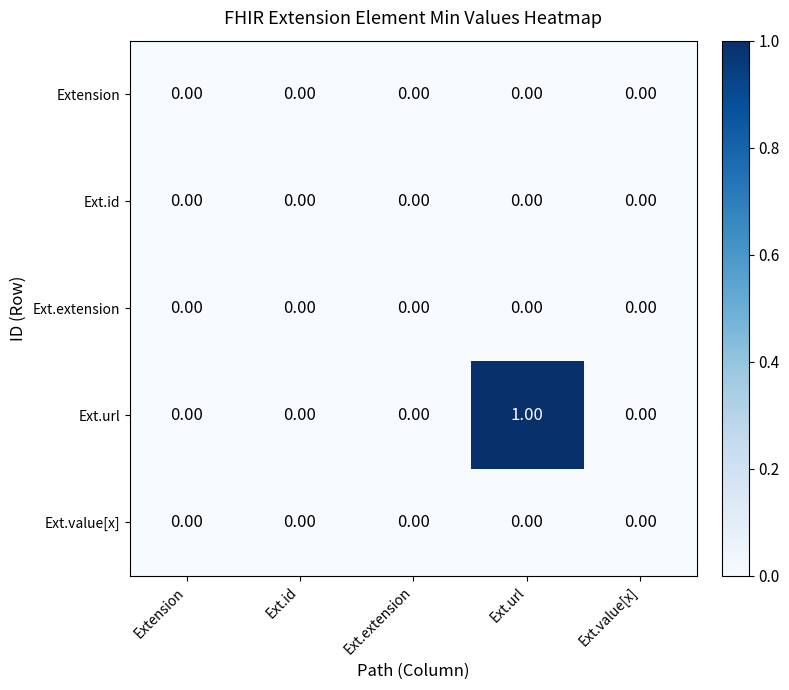

At which category does the chart reach its peak across all series?

Ext.url